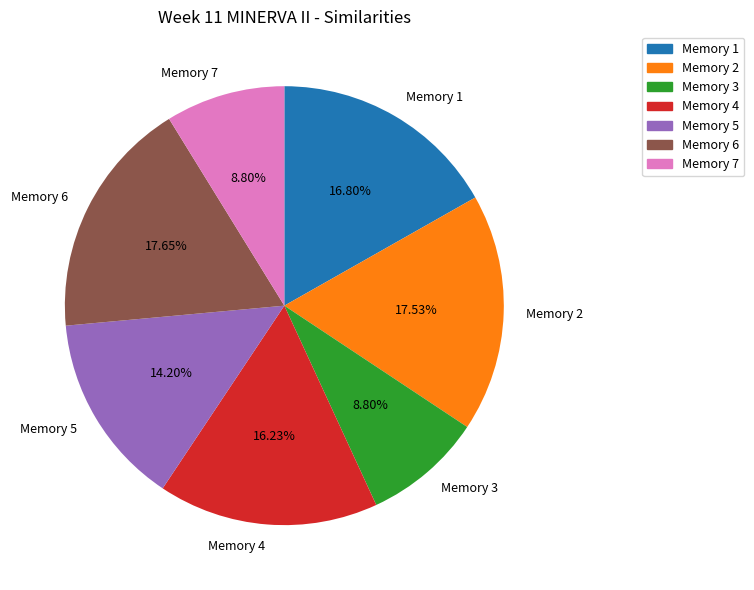

Between Memory 5 and Memory 7, which is larger?

Memory 5